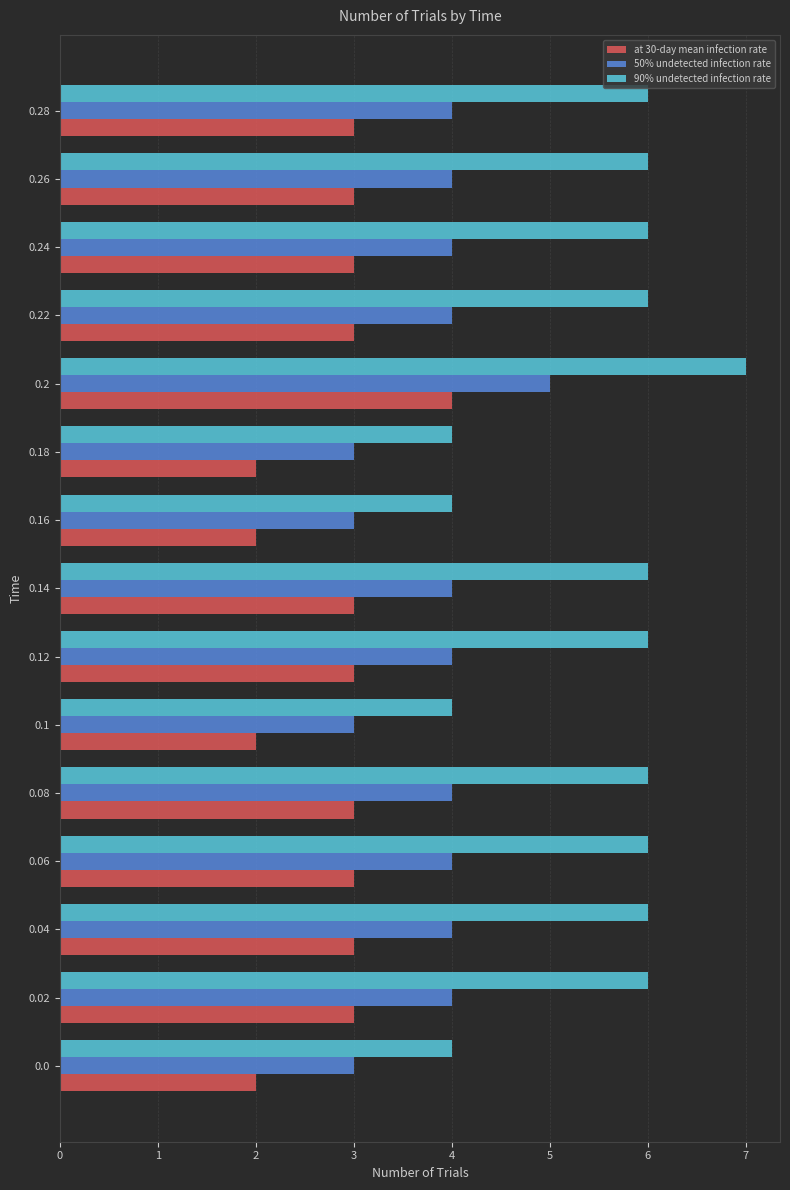

Which series has the largest total across all categories?

90% undetected infection rate